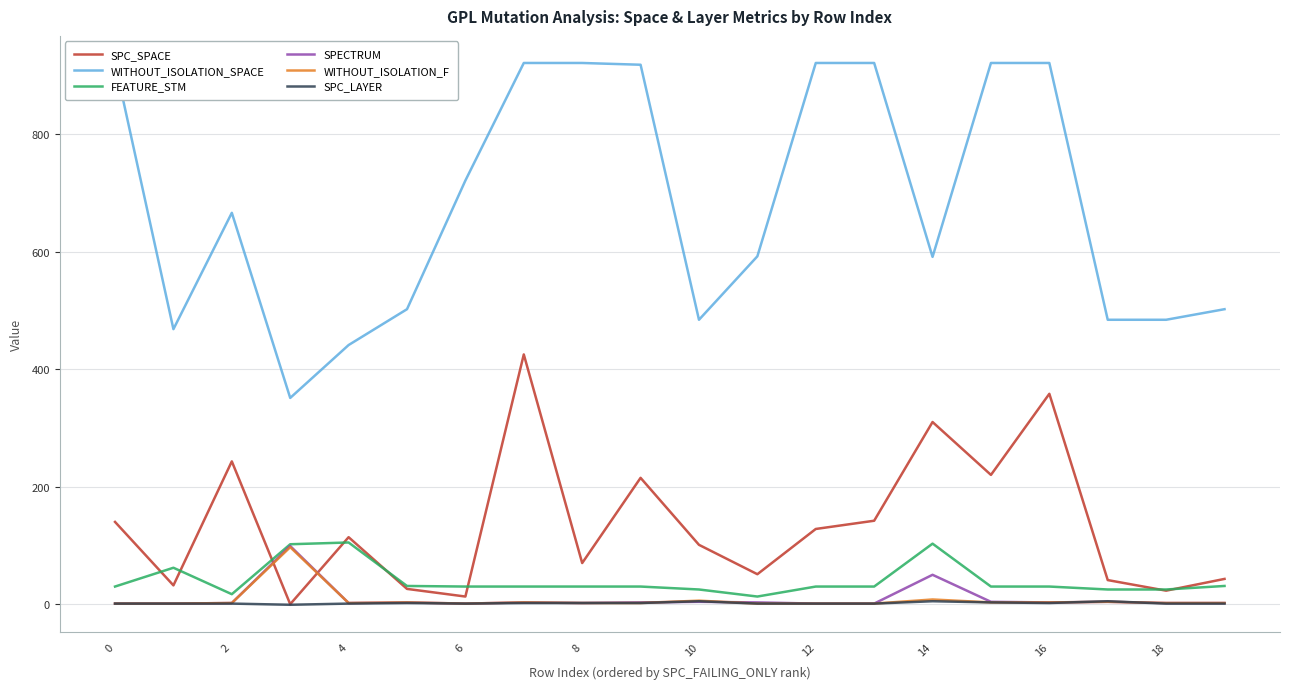

What is the lowest value of the SPC_LAYER series?

-1